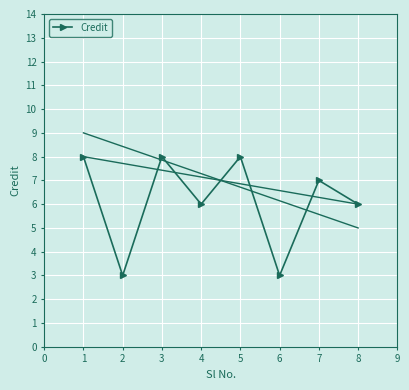

How many interior local valleys (lower than both neighbors) does the data have?

3